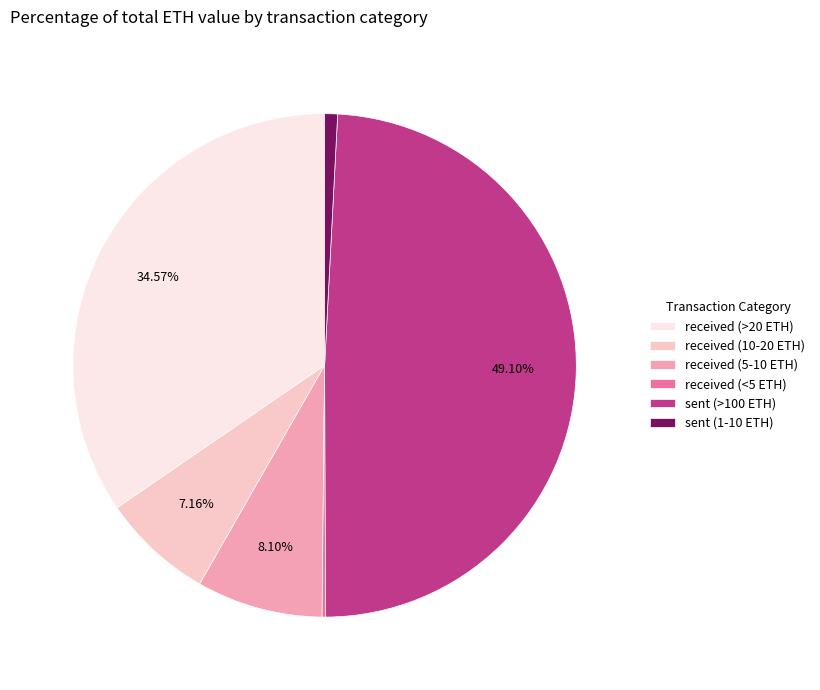

Is sent (1-10 ETH) the majority of the pie?

No